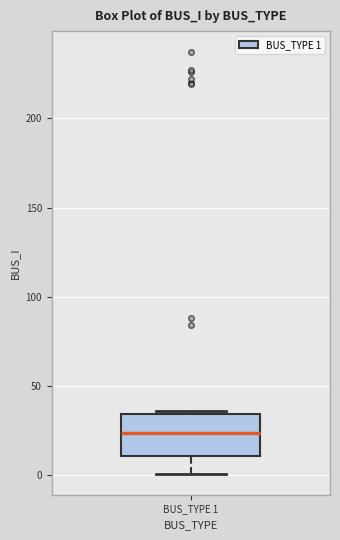

Transcribe this box plot: give where the median line is, the range the box spans, and where the two whiskers end, as read against the y-axis. The values are not printed on the chart, so give them approximately, as read against the axis.

median 25, box 10 to 35, whiskers 0 to 35 (just above the box's upper edge)